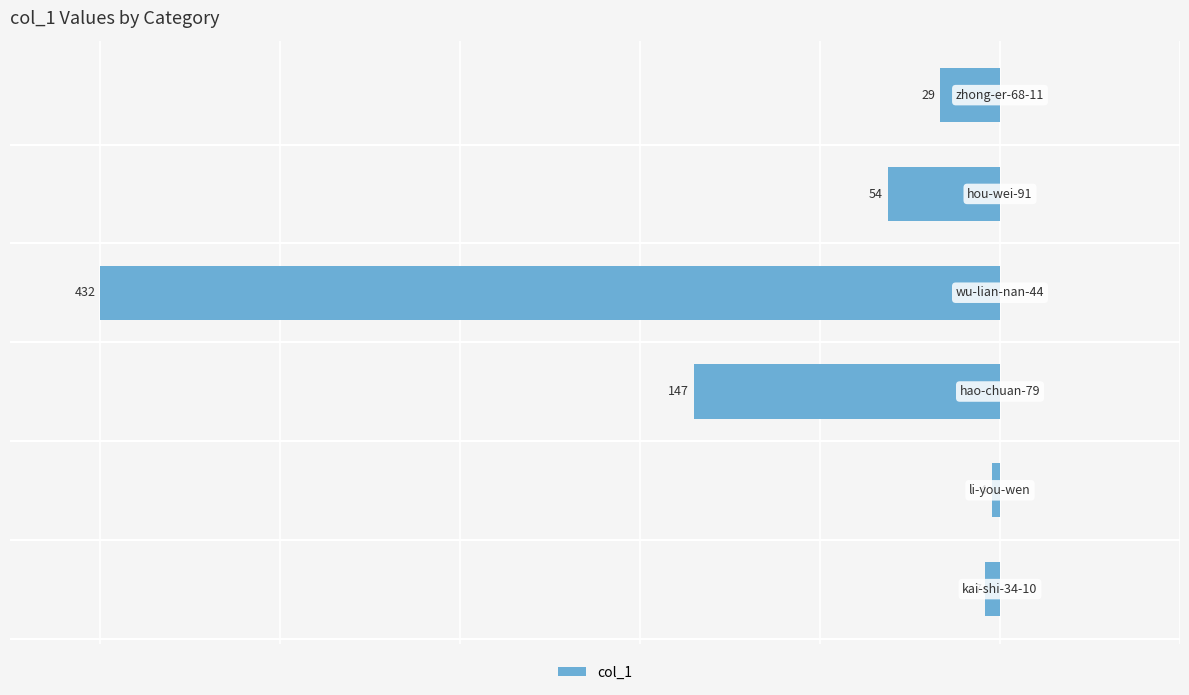

How many bars are there in total?

6